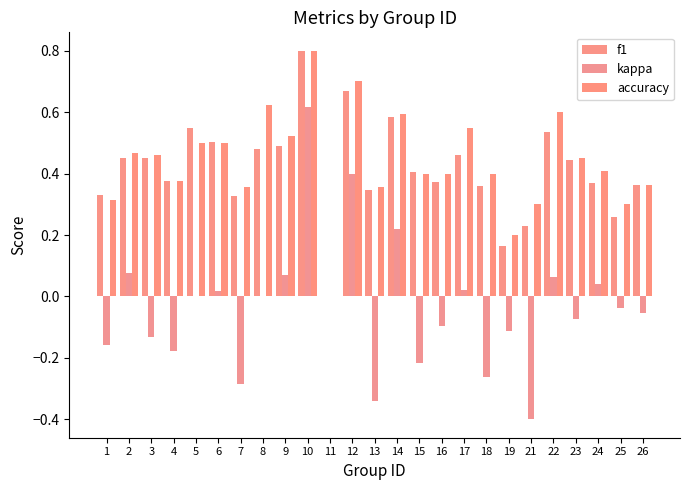

What is the value of the f1 bar at the 5th from the left?

0.5